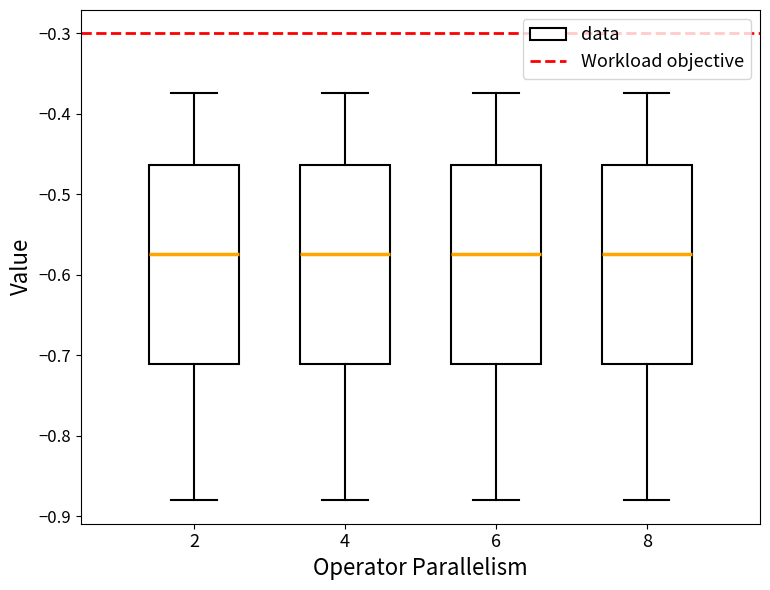

Reading left to right, read every box against the y-axis: the position of its median line, the range the box covers, and the ends of its whiskers. The values are not printed on the chart, so give them approximately, as read against the axis.

2: median -0.57, box -0.71 to -0.46, whiskers -0.88 to -0.37
4: median -0.57, box -0.71 to -0.46, whiskers -0.88 to -0.37
6: median -0.57, box -0.71 to -0.46, whiskers -0.88 to -0.37
8: median -0.57, box -0.71 to -0.46, whiskers -0.88 to -0.37